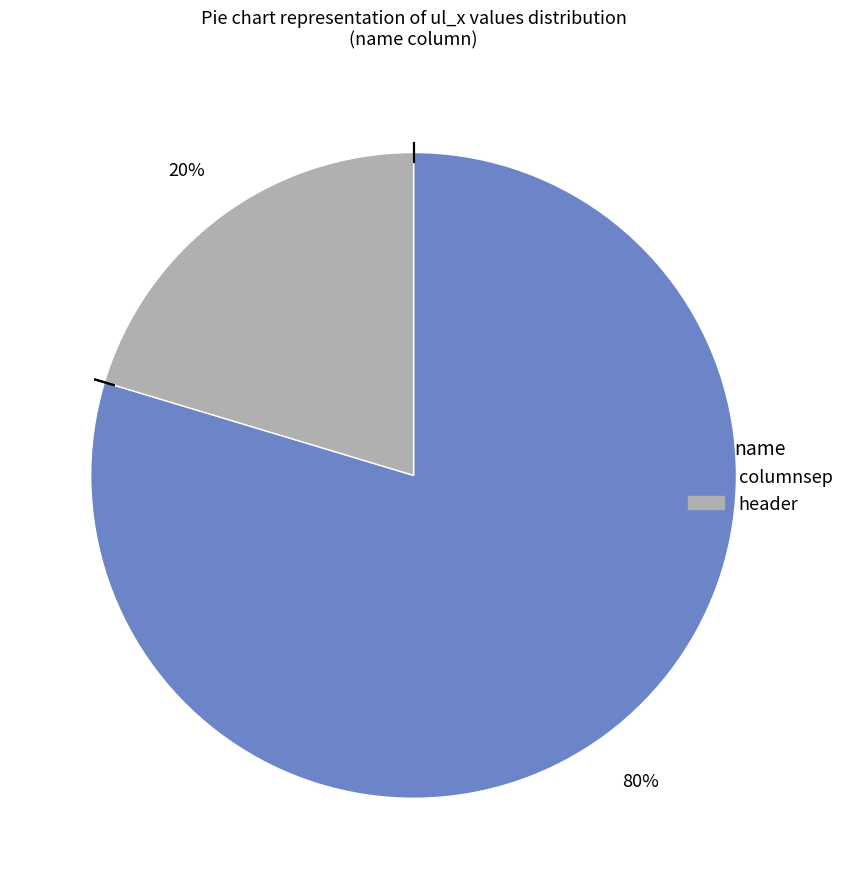

True or false: header accounts for 13% of the total.

False